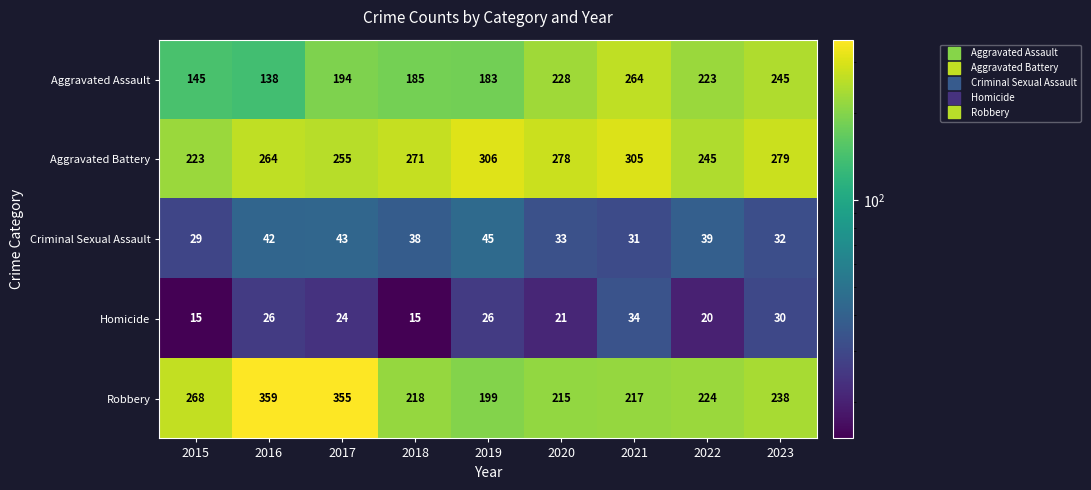

At which category is the sum across all series the highest?

2017